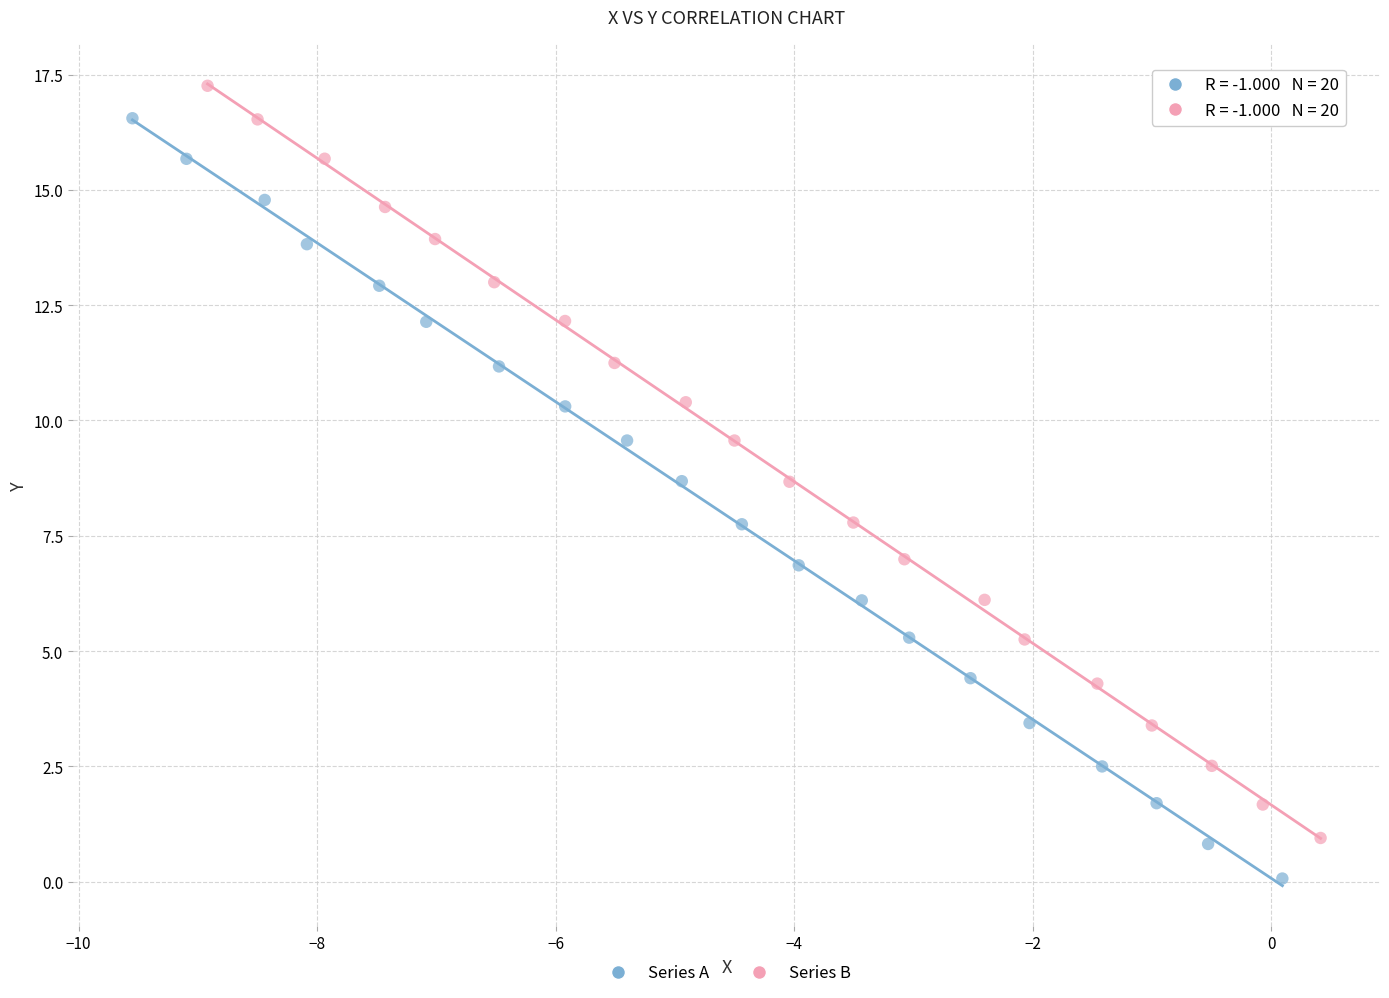

Which series contains the lowest Y value?

Series A